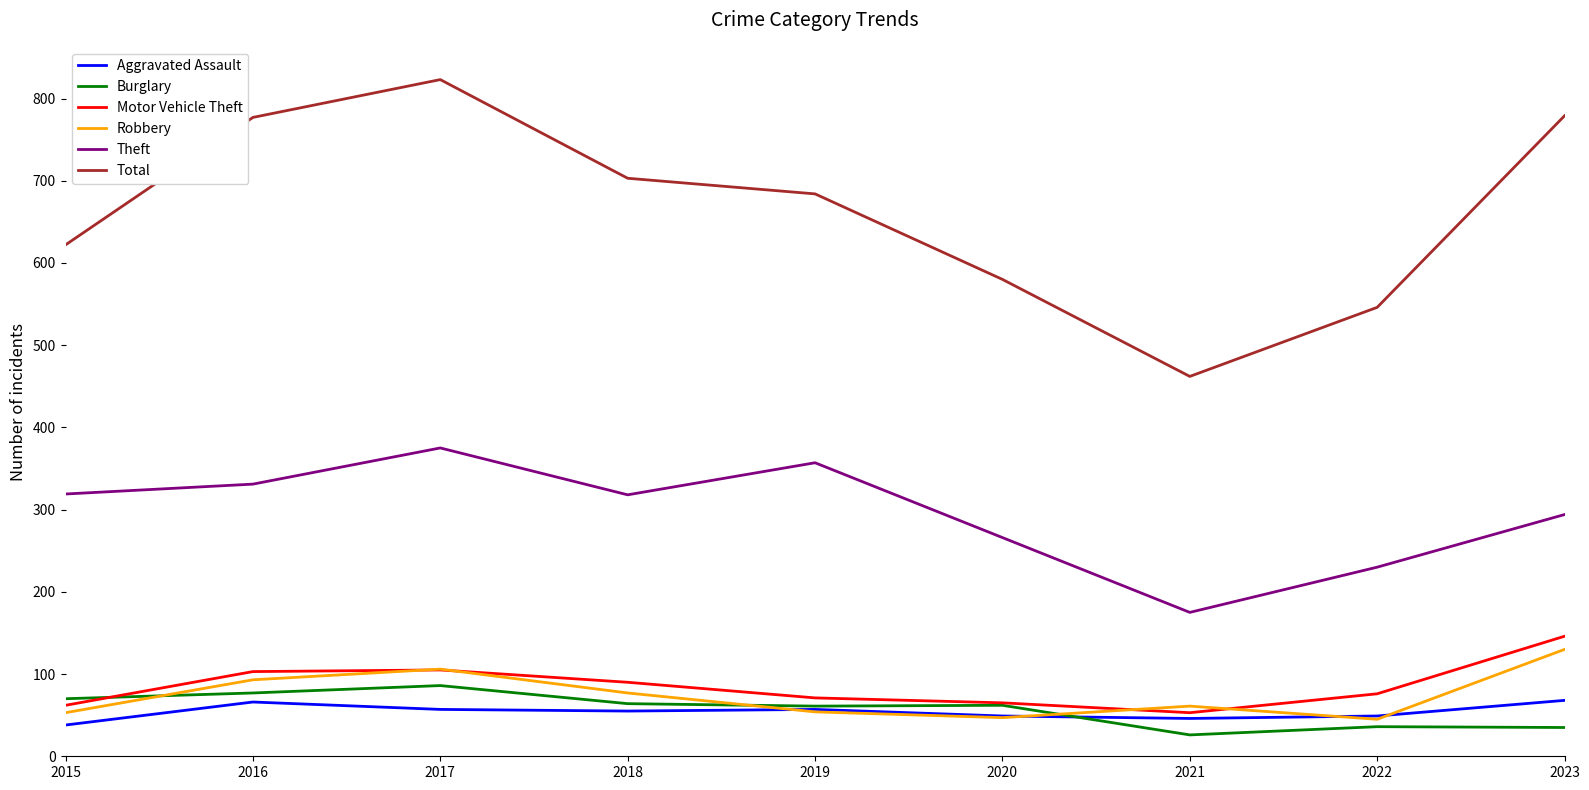

Is this an area chart (filled region under the line)?

No